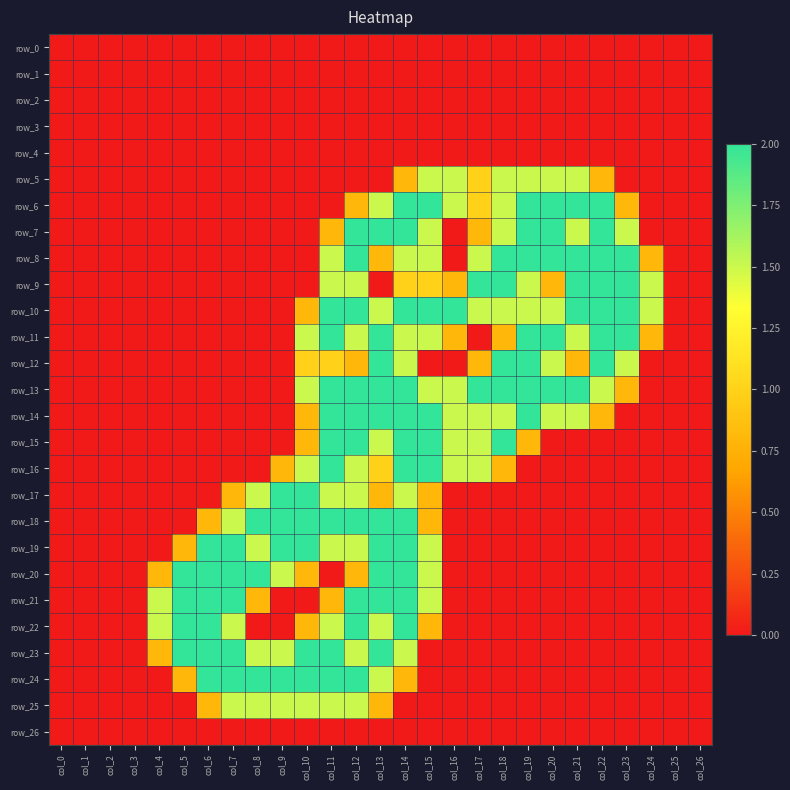

At how many categories does at least one series exceed 0?

21